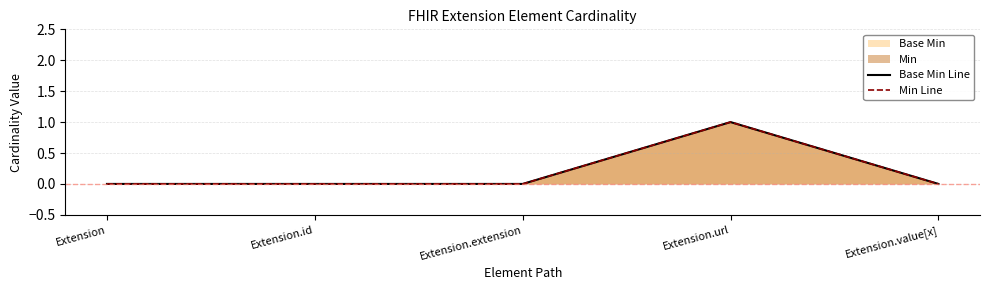

Where is Base Min Line nearest to the value 0?

Extension